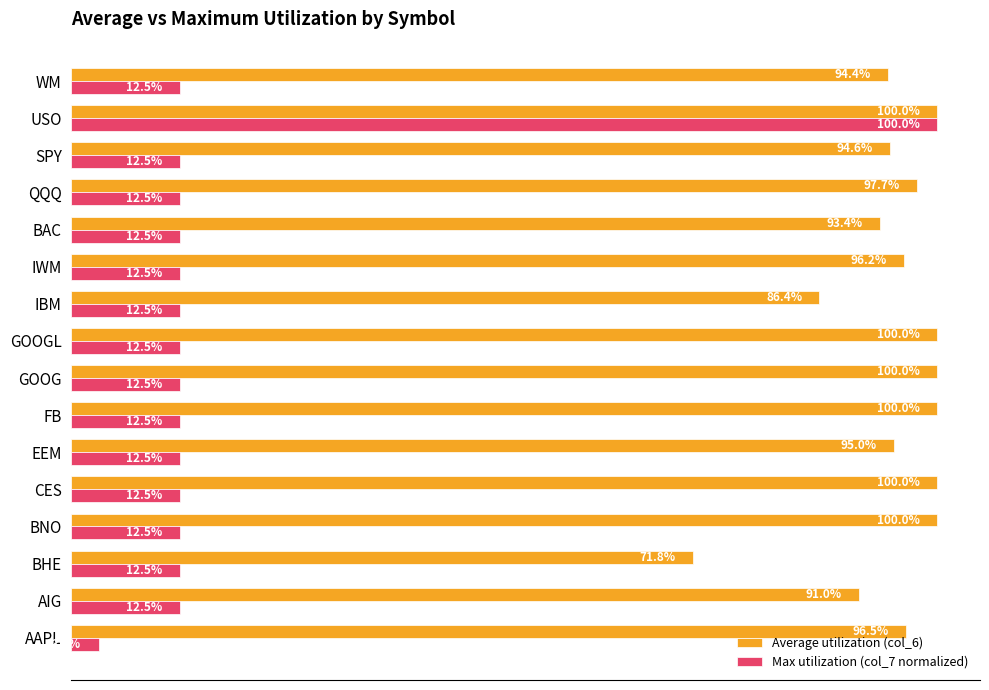

What are all the series names shown in the legend?

Average utilization (col_6), Max utilization (col_7 normalized)